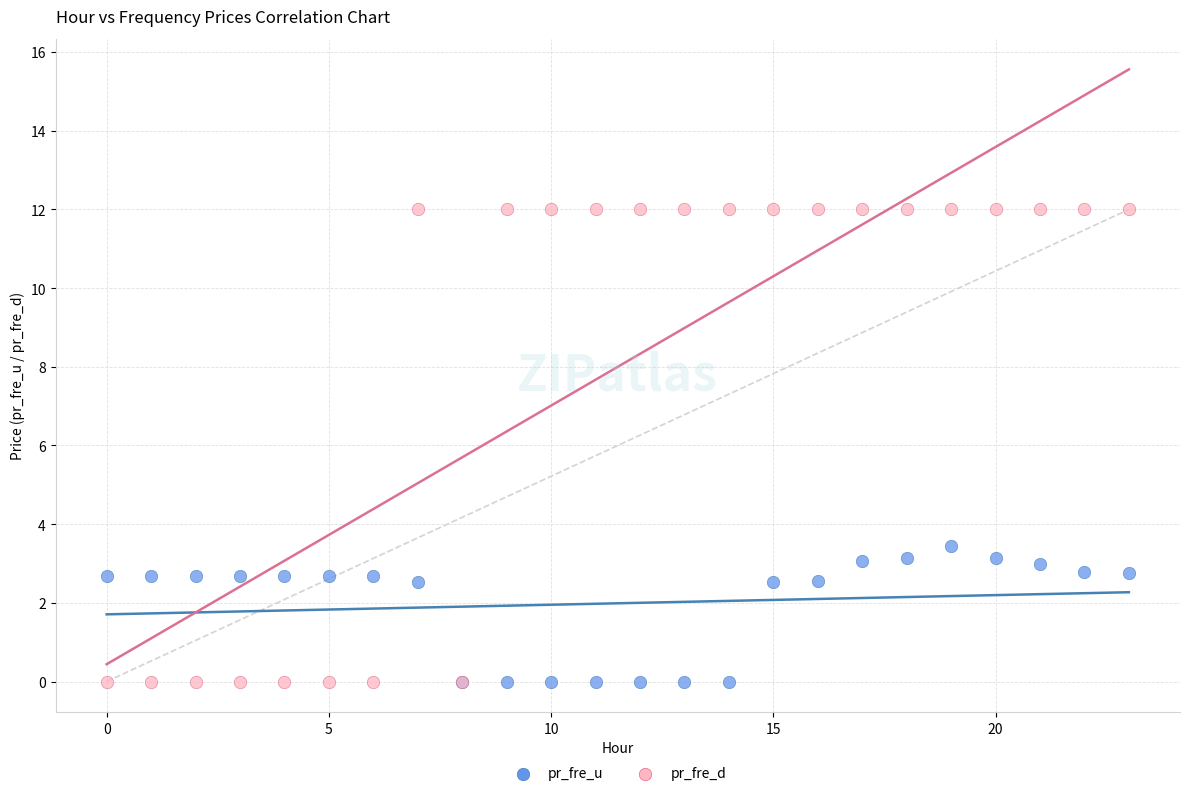

Which series contains the highest Y value?

pr_fre_d